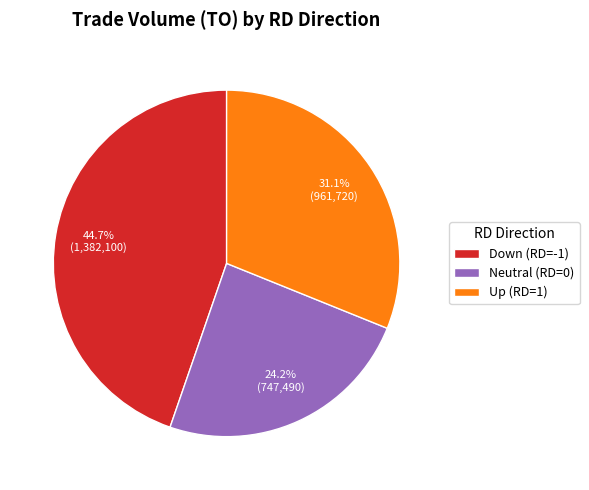

What is the total percentage of Neutral (RD=0) and Down (RD=-1)?

68.9%